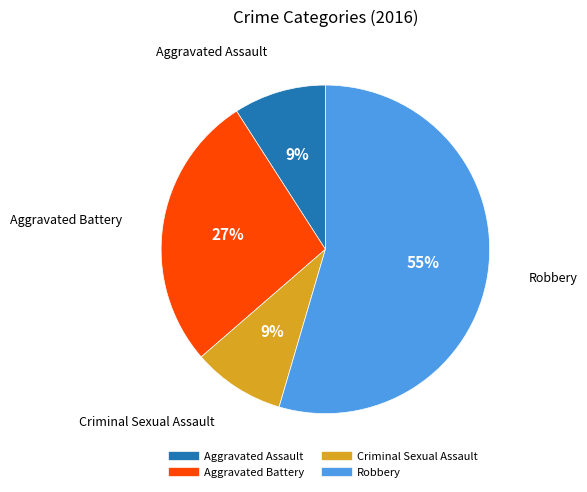

Does any single category account for the majority?

Yes